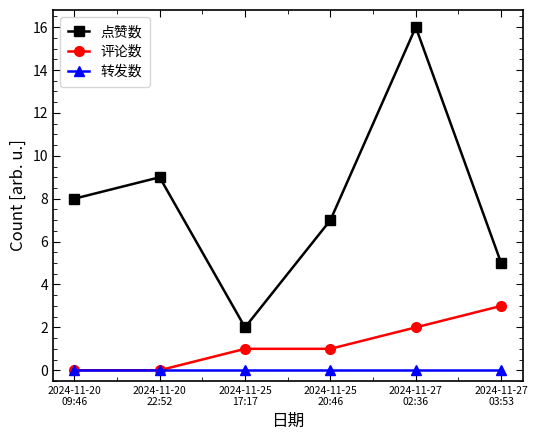

What is the sum of the 评论数 values at 2024-11-25
17:17 and 2024-11-27
02:36?

3